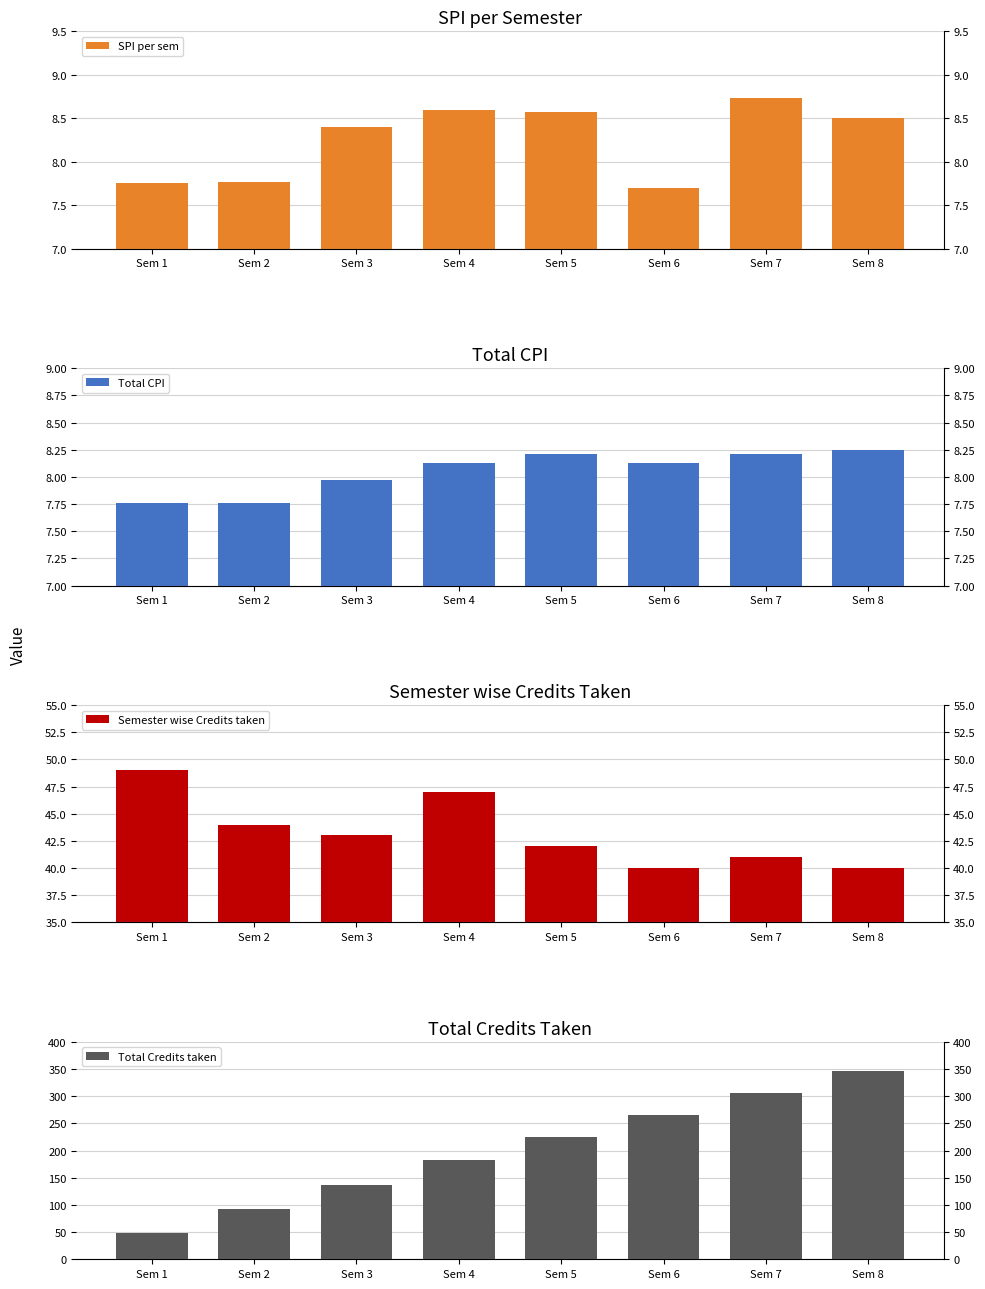

Is the value of Total Credits taken at Sem 2 greater than the value of SPI per sem at Sem 8?

Yes